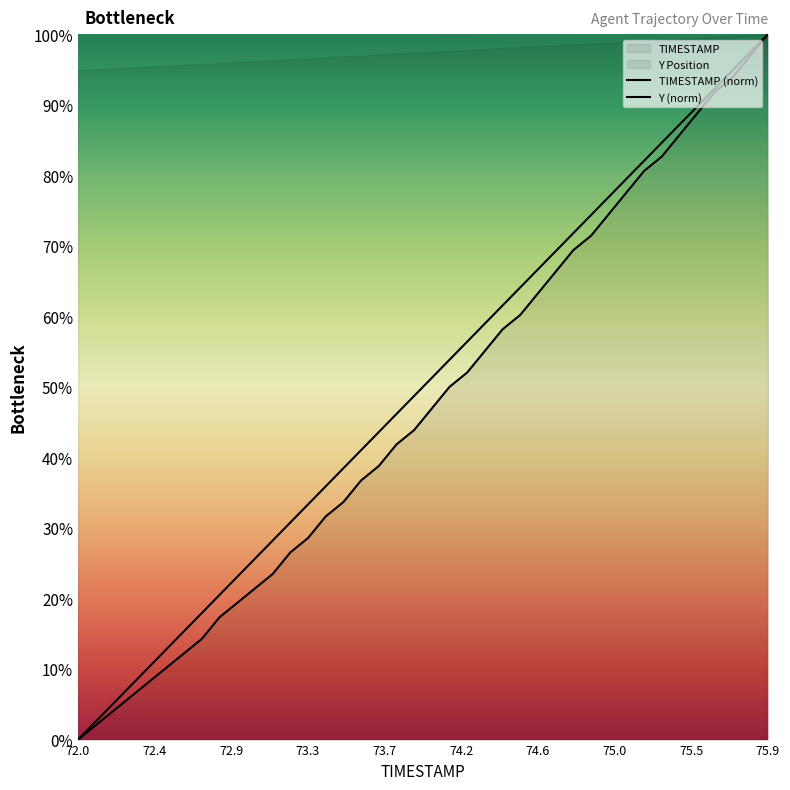

Is the value of Y (norm) at 14 greater than the value of TIMESTAMP (norm) at 10?

Yes